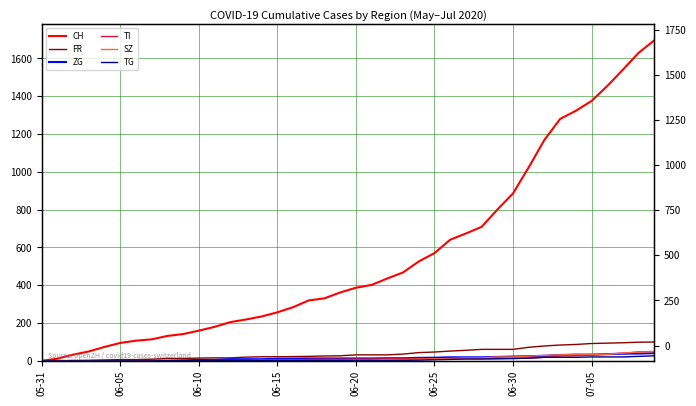

What are all the series names shown in the legend?

CH, FR, ZG, TI, SZ, TG